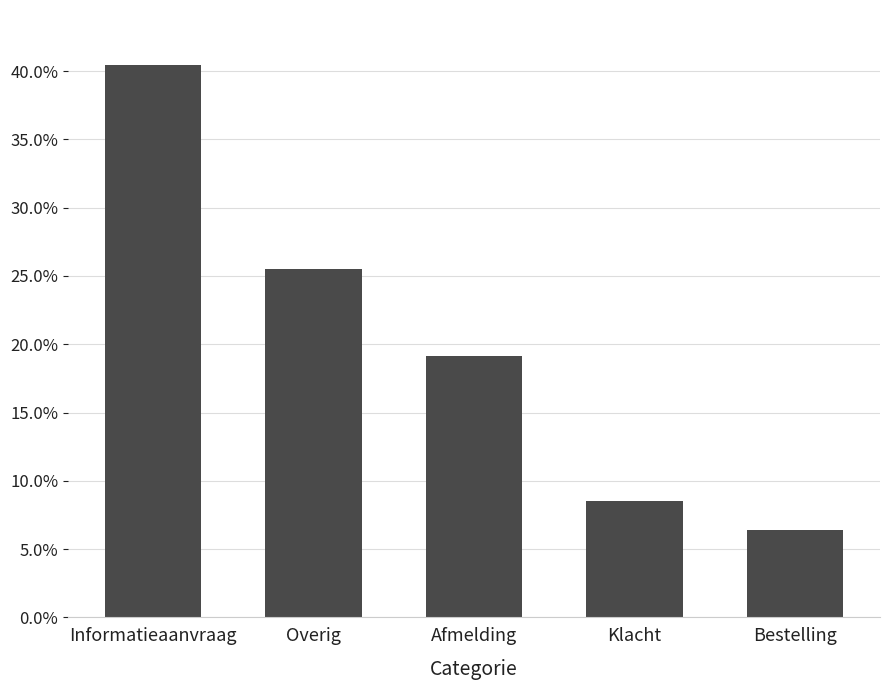

The chart shows a value of 0.1 at Bestelling. True or false?

True